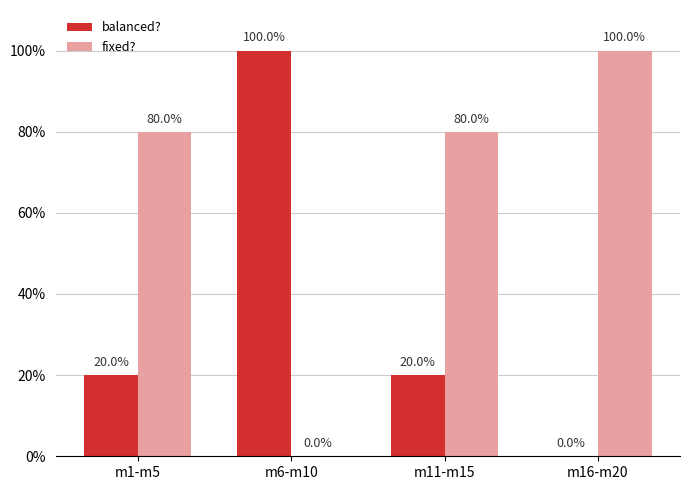

Reading left to right, list all the values displayed in this chart.

balanced?: m1-m5=20	m6-m10=100	m11-m15=20	m16-m20=0
fixed?: m1-m5=80	m6-m10=0	m11-m15=80	m16-m20=100